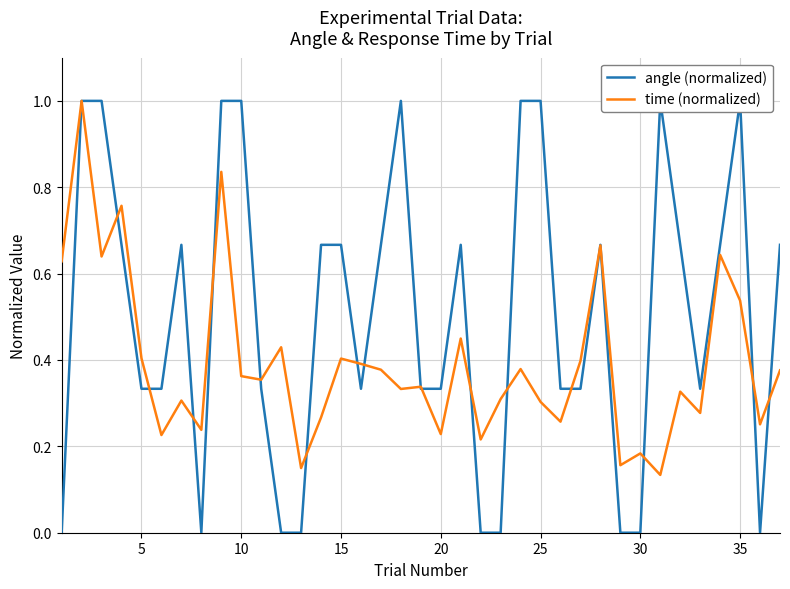

How many lines are shown in the chart?

2